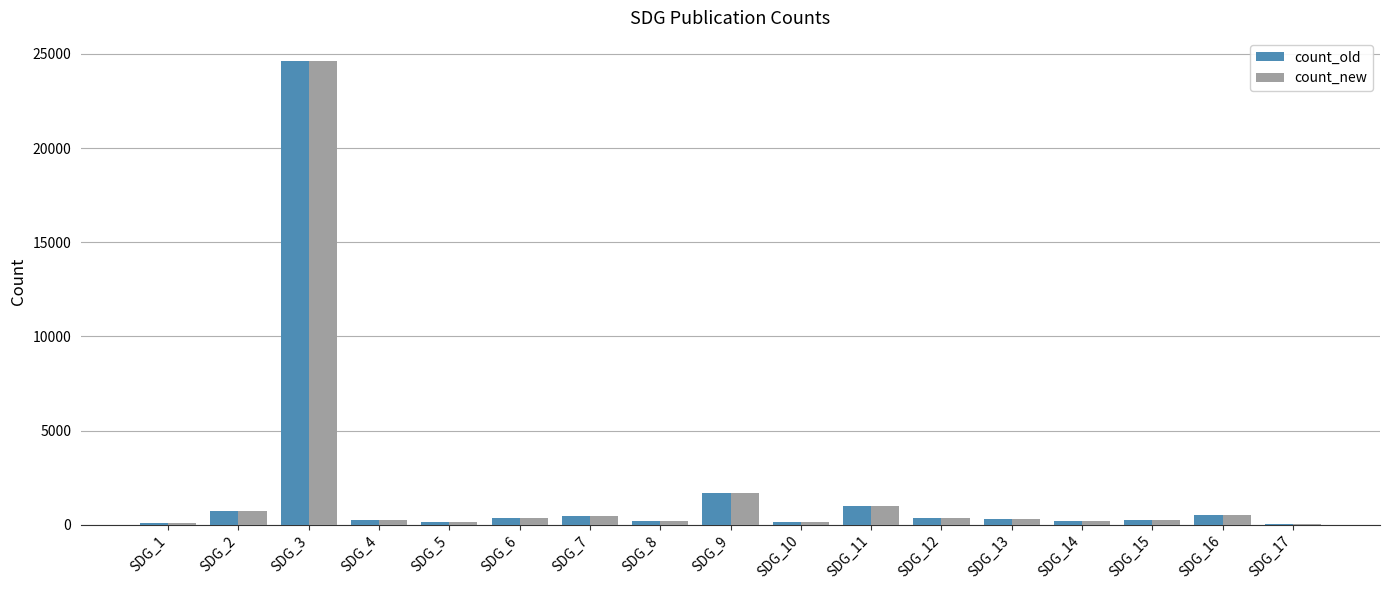

Where is count_new nearest to the value 12332?

SDG_9